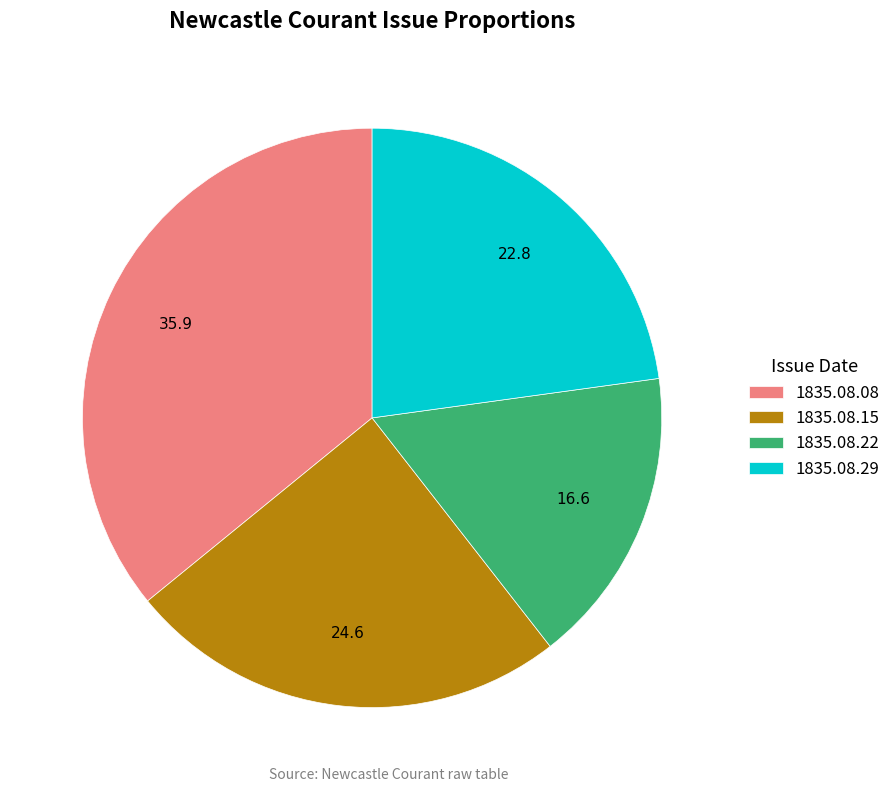

Which category has the smallest portion of the pie?

1835.08.22